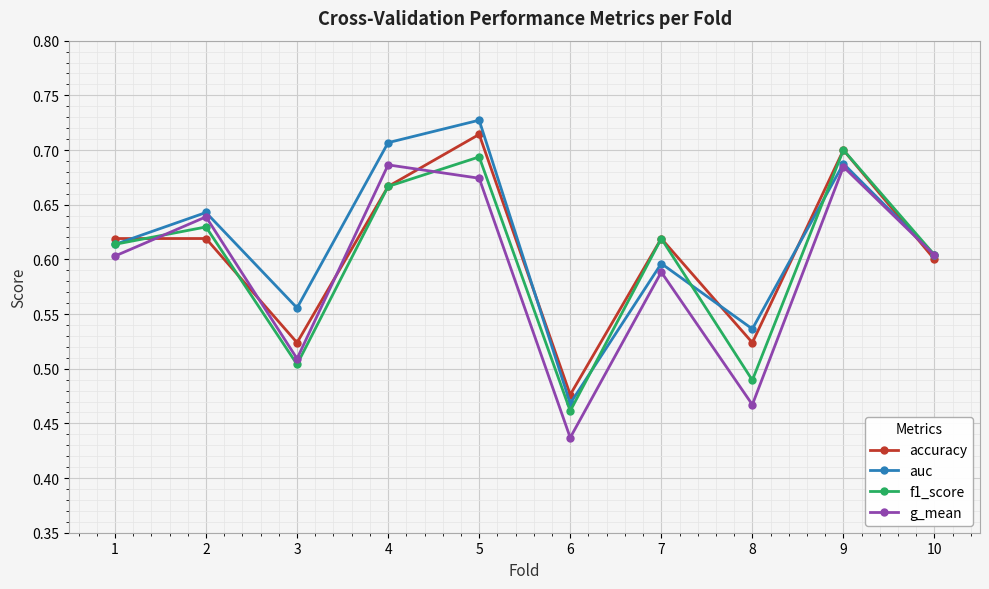

What is the difference between the second highest and second lowest values in the auc series?

0.2